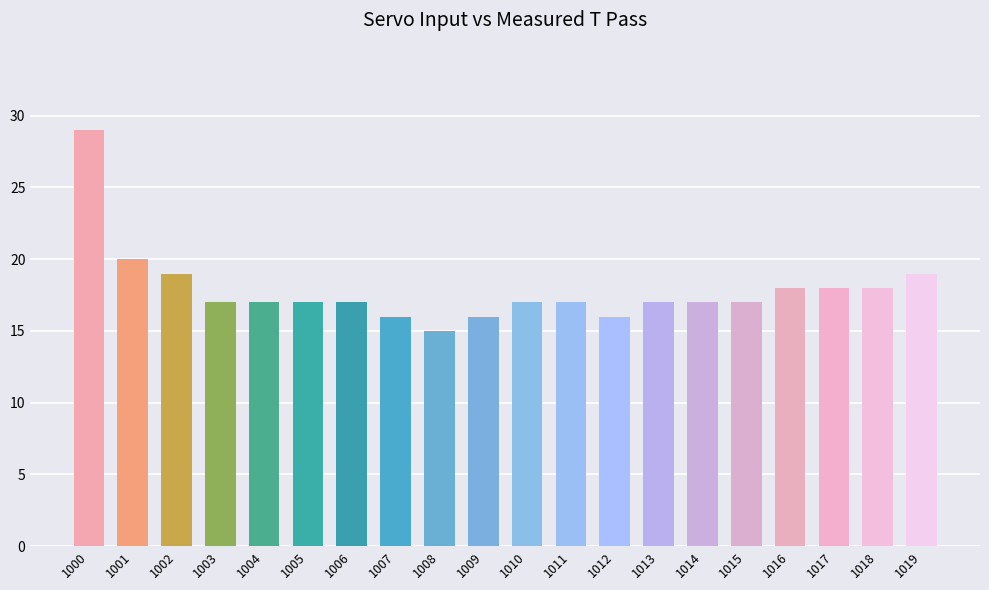

What is the maximum value shown in the chart?

29